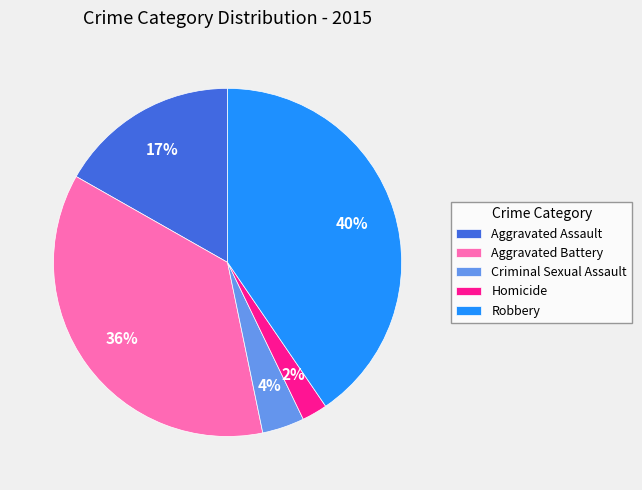

Is Aggravated Battery the majority of the pie?

No